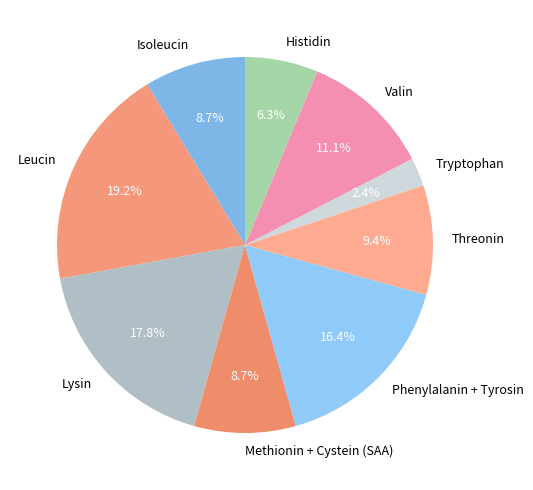

Which category has the smallest portion of the pie?

Tryptophan